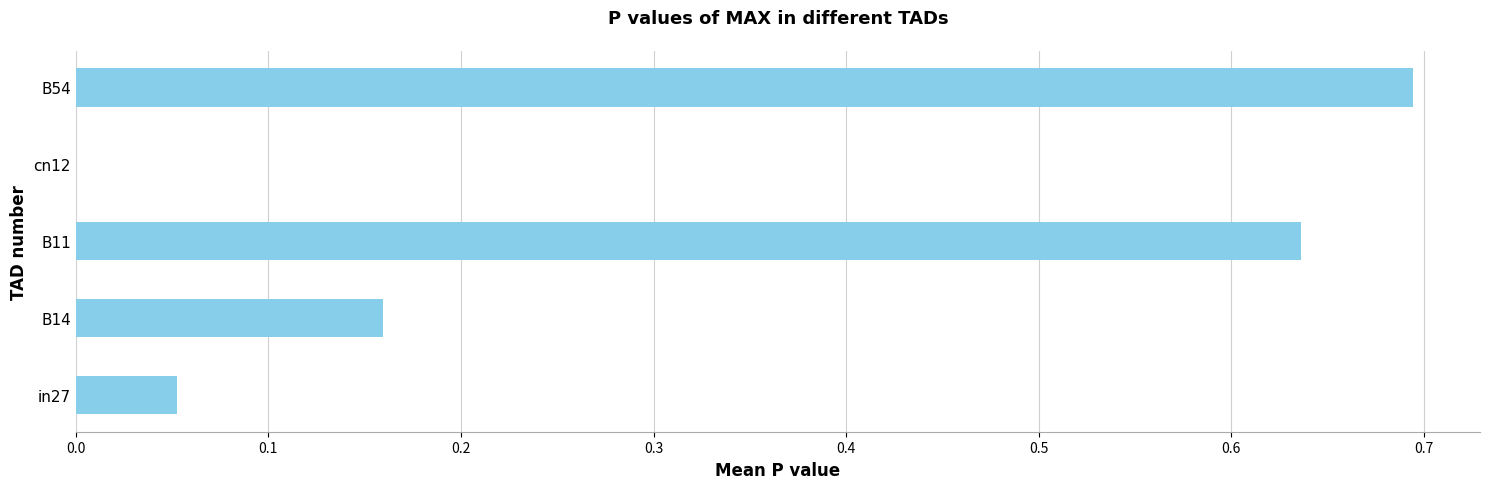

Which label corresponds to the largest value in the chart?

B54